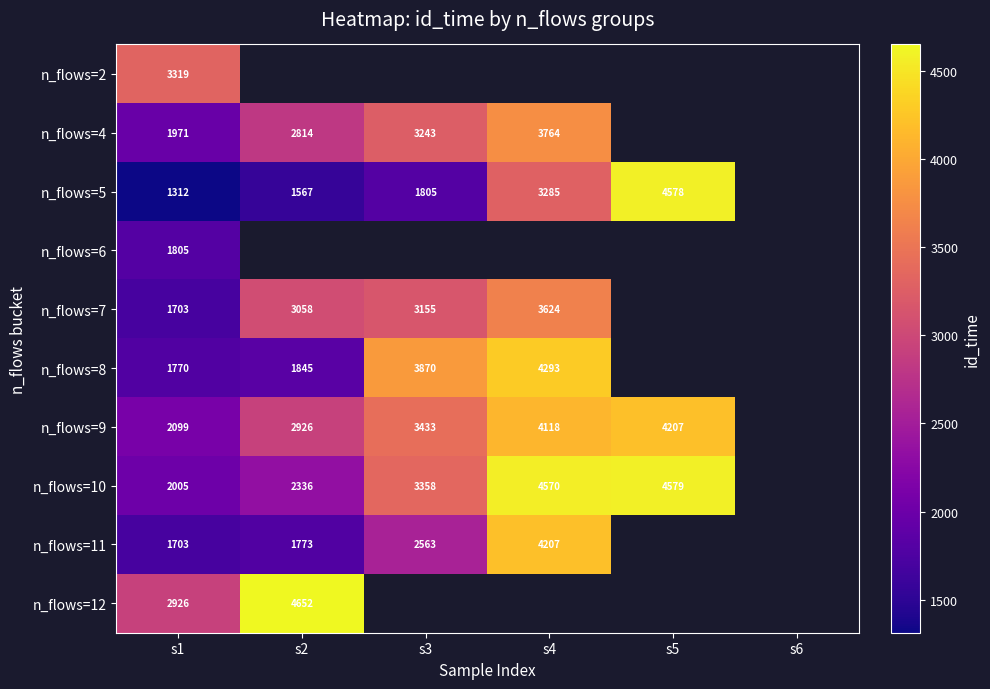

What is the total value across all series at s1?

20613